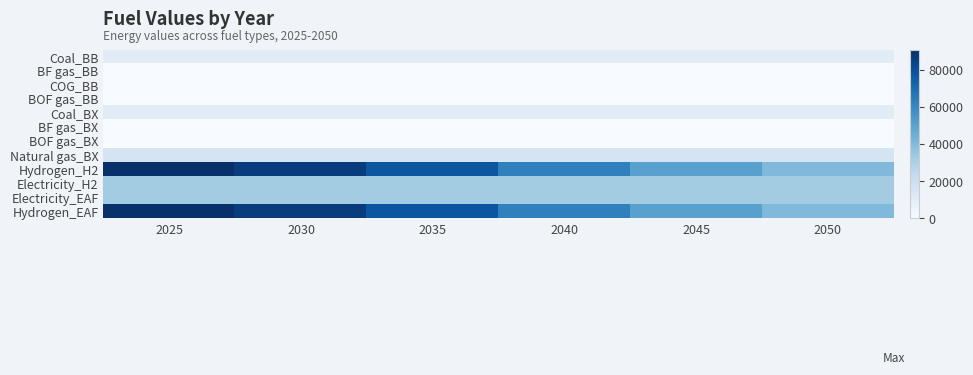

At which category is the sum across all series the highest?

2025